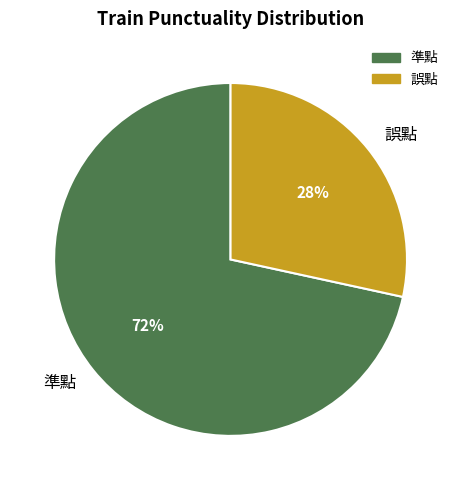

To the nearest percent, what percentage of the pie is 誤點?

28%